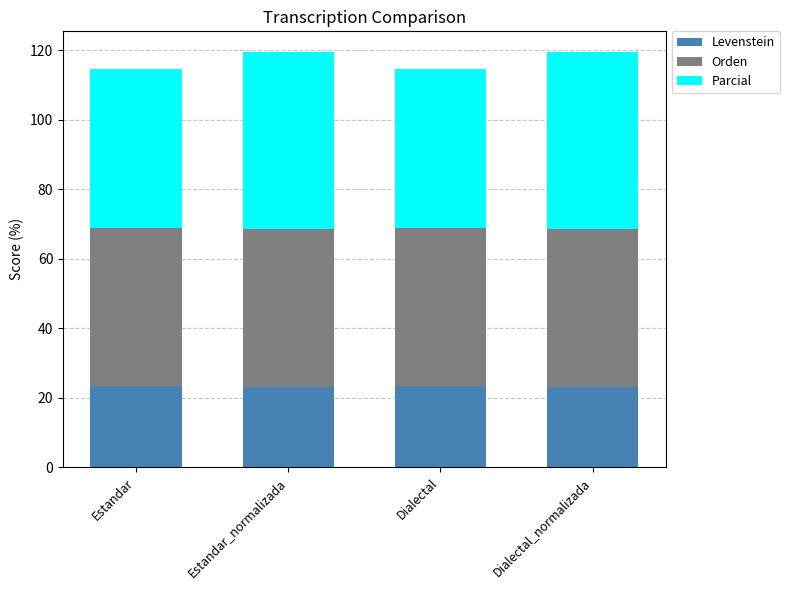

The value of Levenstein at Dialectal is 23.4. True or false?

True